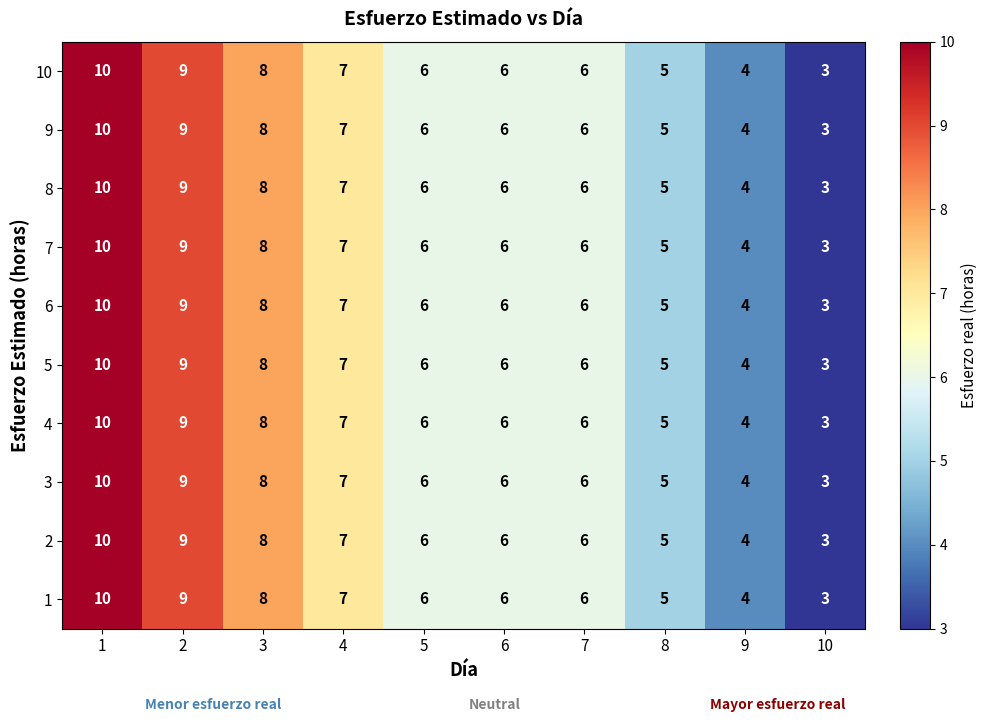

Is the value of 10 at 3 greater than the value of 4 at 6?

Yes